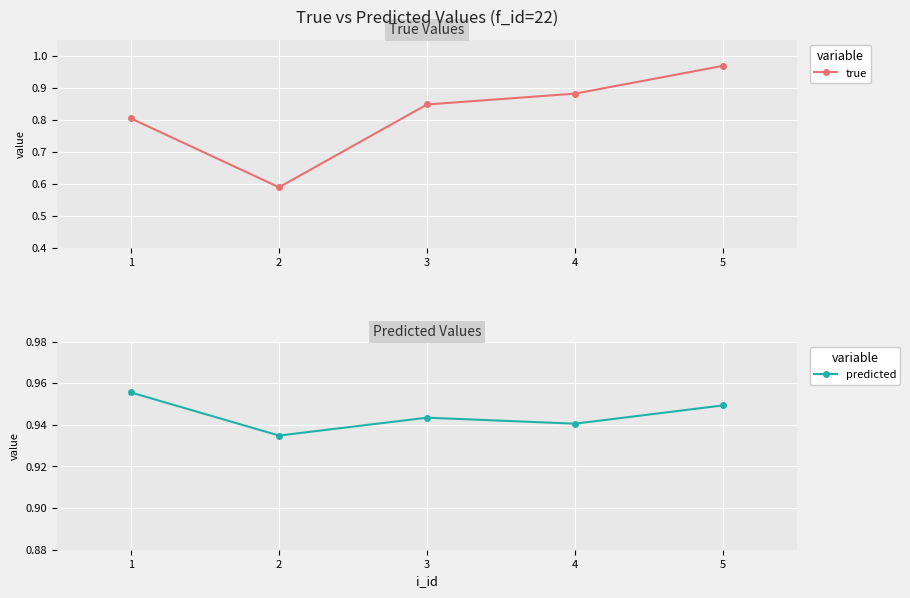

Where is predicted nearest to the value 0?

2